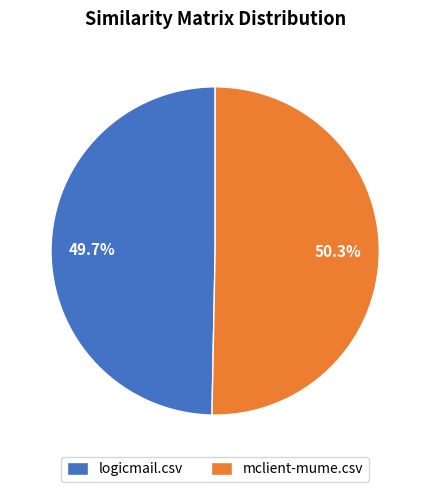

Which category accounts for the majority?

mclient-mume.csv